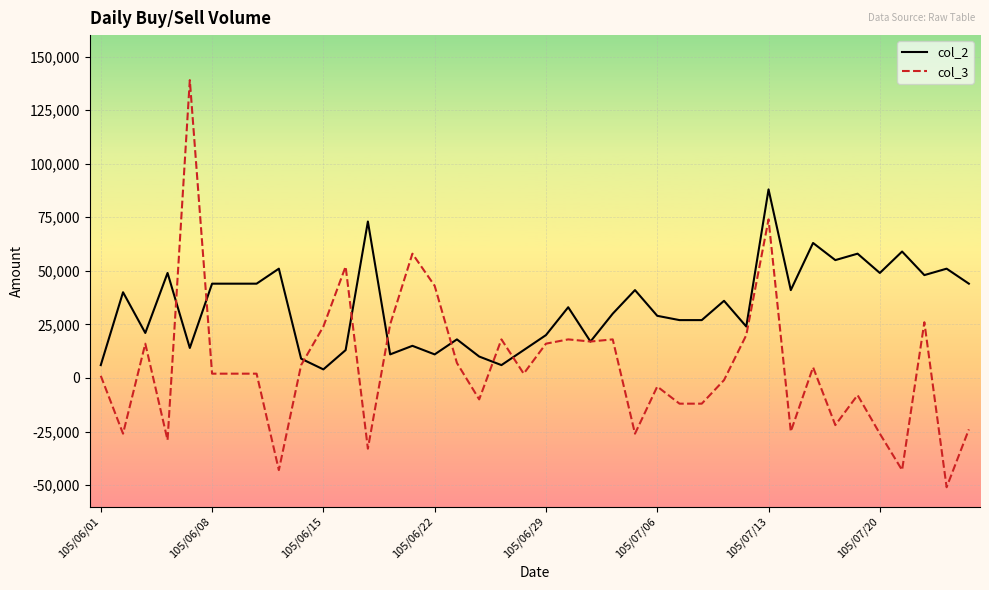

Rank the series by their maximum value, from highest to lowest.

col_3, col_2